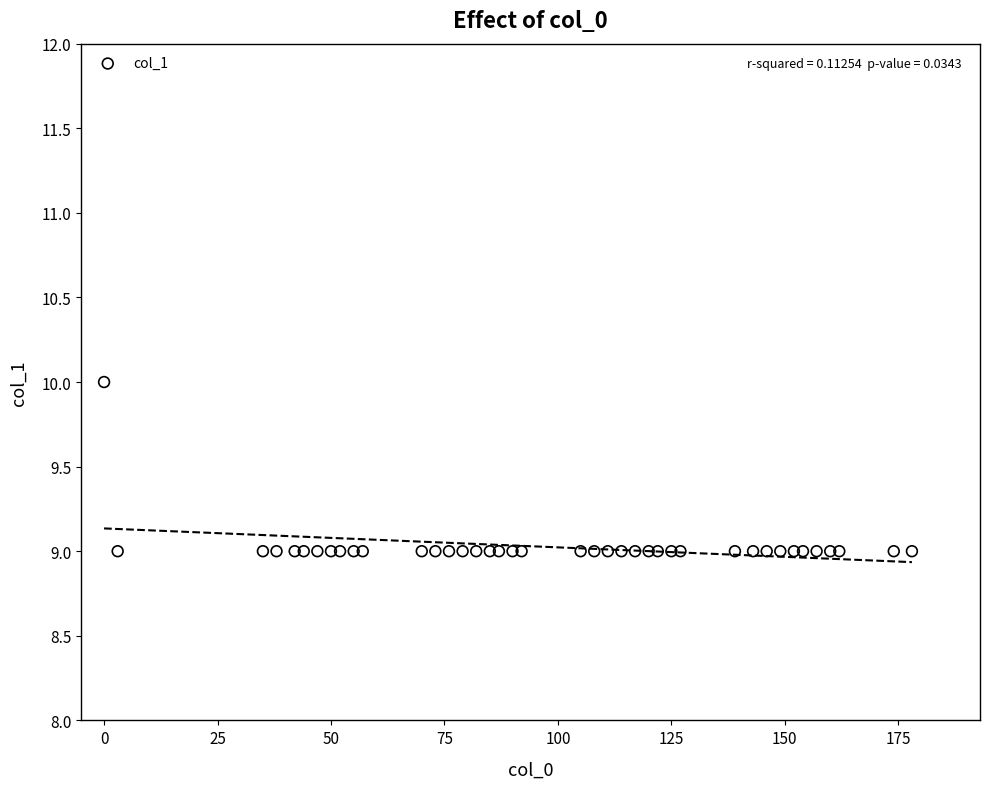

What is the range of X values (max minus min)?

178